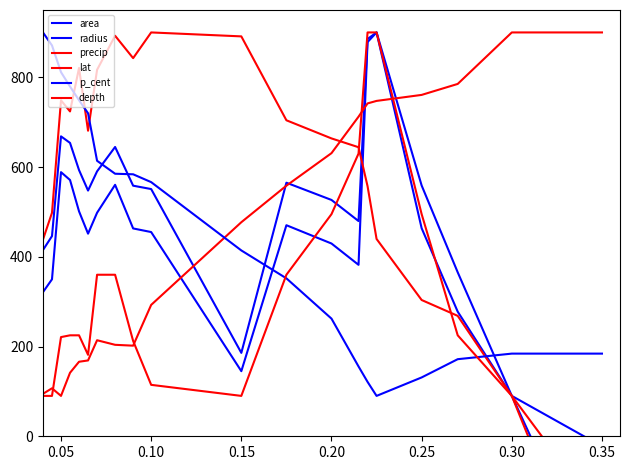

In depth, how many points are lower than both neighbors (excluding endpoints)?

2